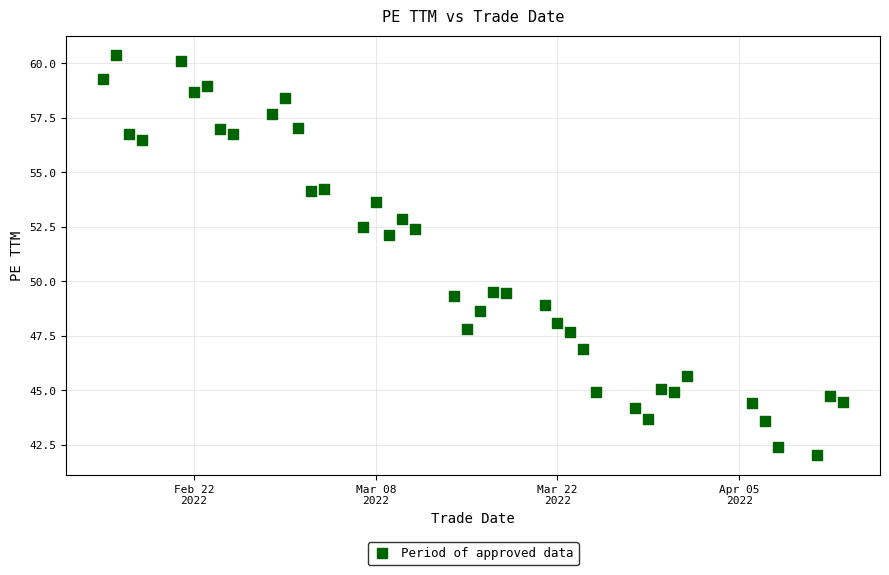

What Y value in the scatter plot is closest to 51?

52.1